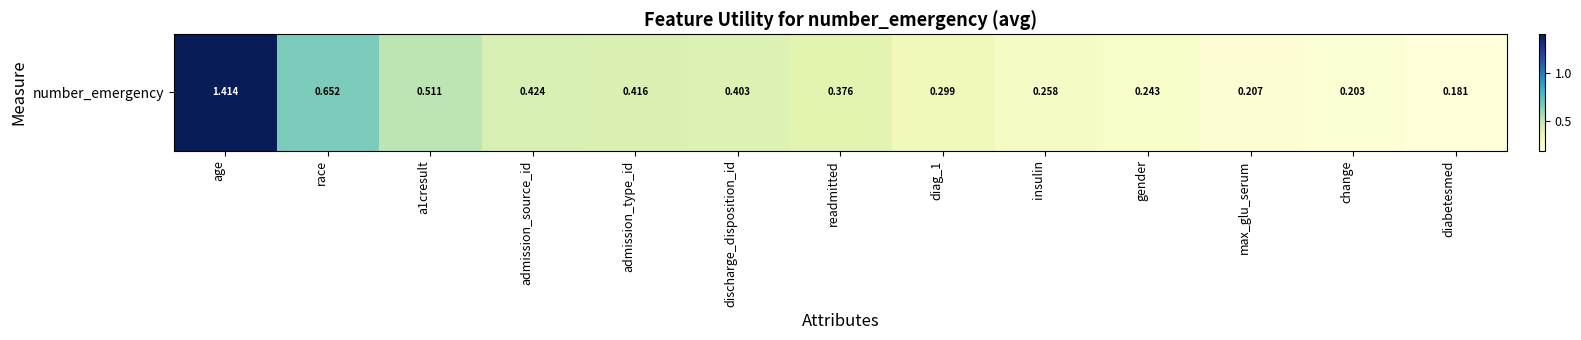

What is the average value?

0.4